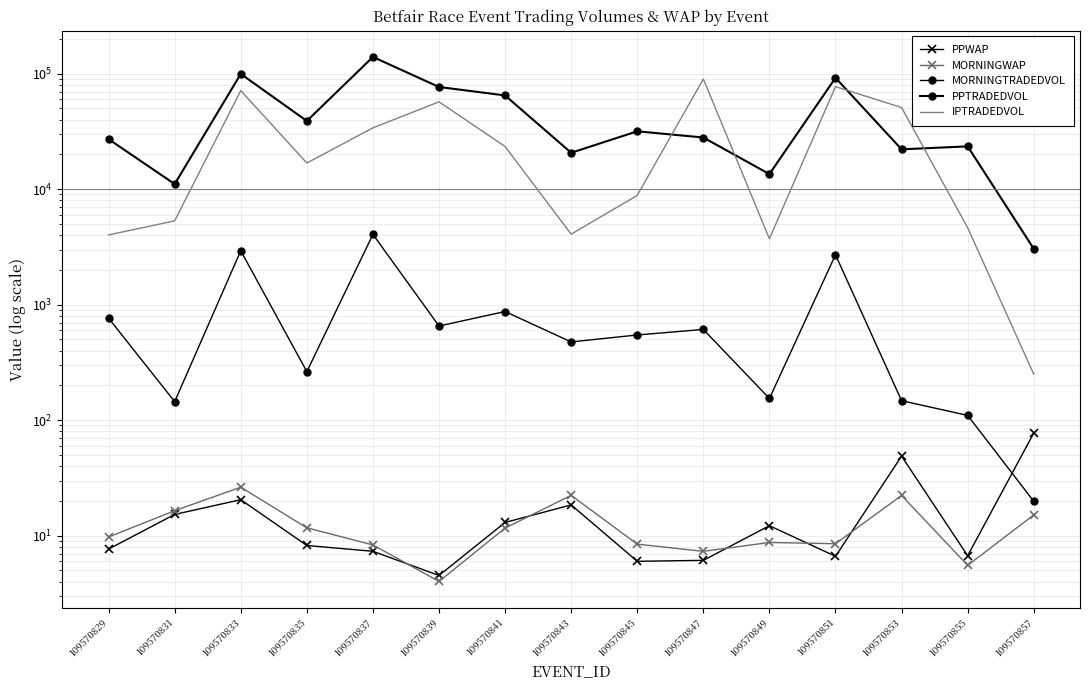

Which series has the widest spread of values?

PPTRADEDVOL